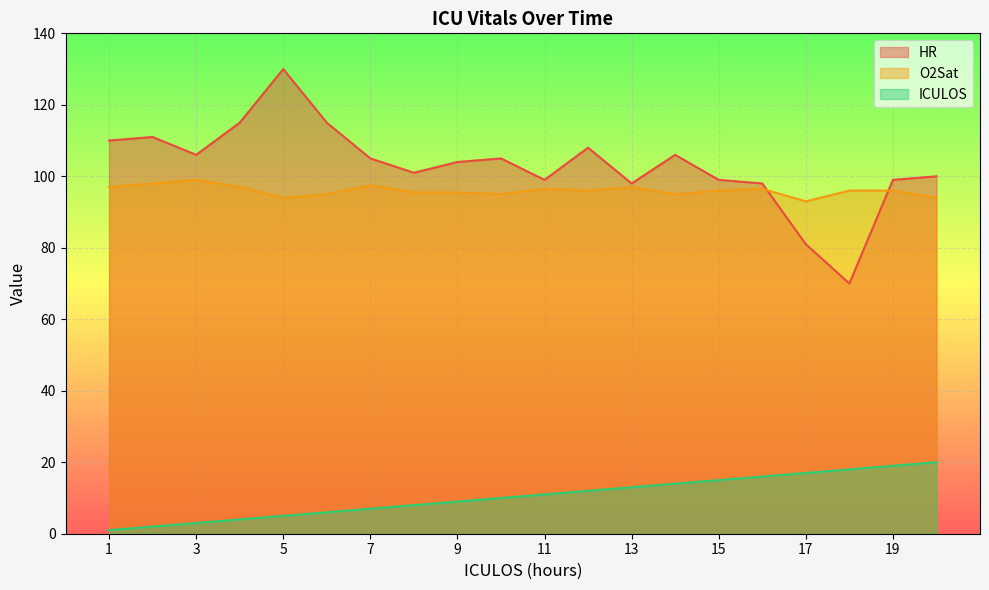

True or false: HR and O2Sat cross at least once.

True